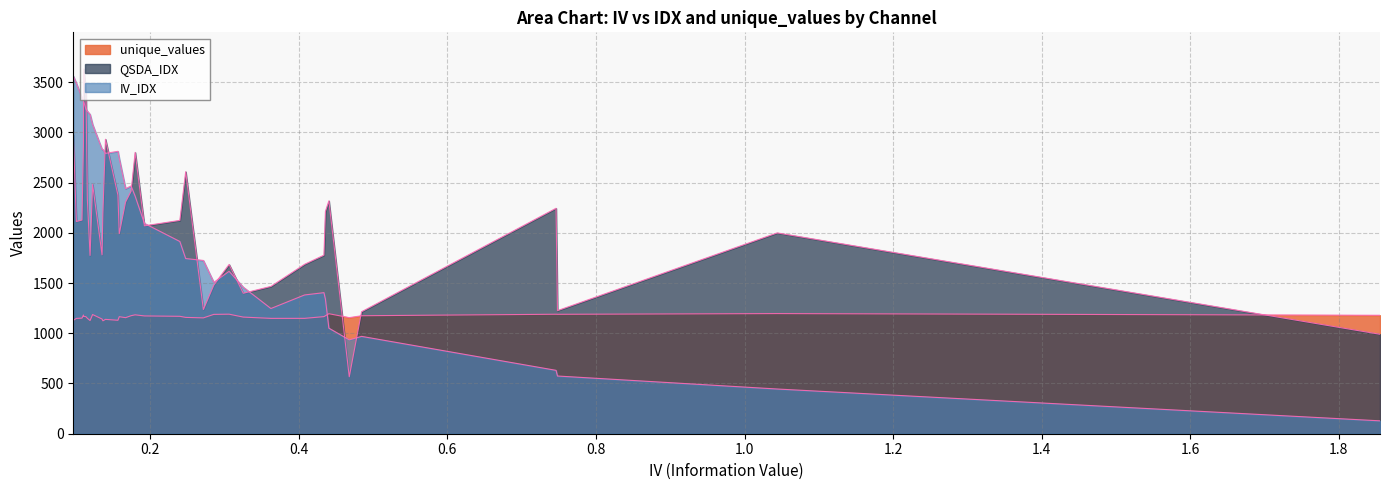

Between channel-30 and channel-7, which series saw the biggest shift?

QSDA_IDX